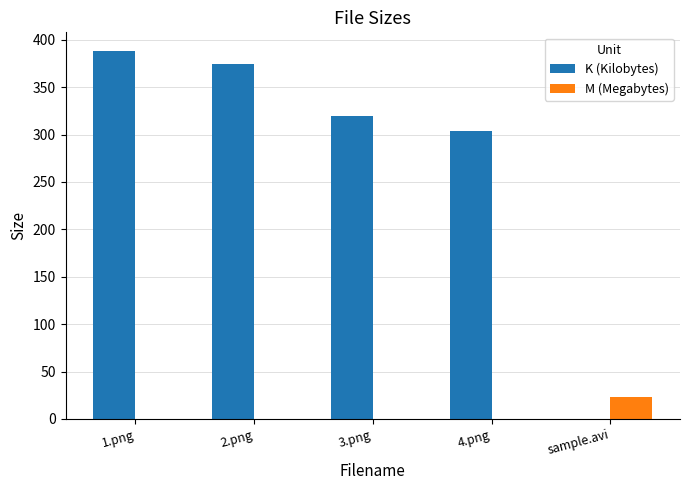

Which category has the highest value in the K (Kilobytes) series?

1.png